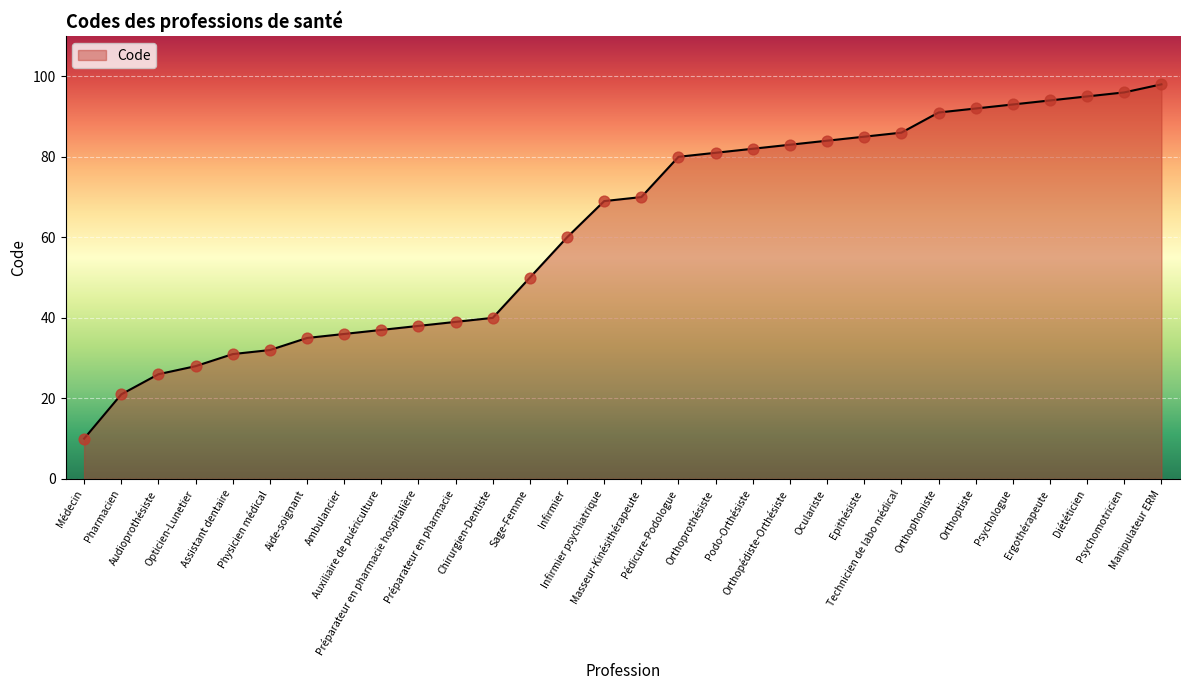

What is the change in value from Aide-soignant to Epithésiste?

+50